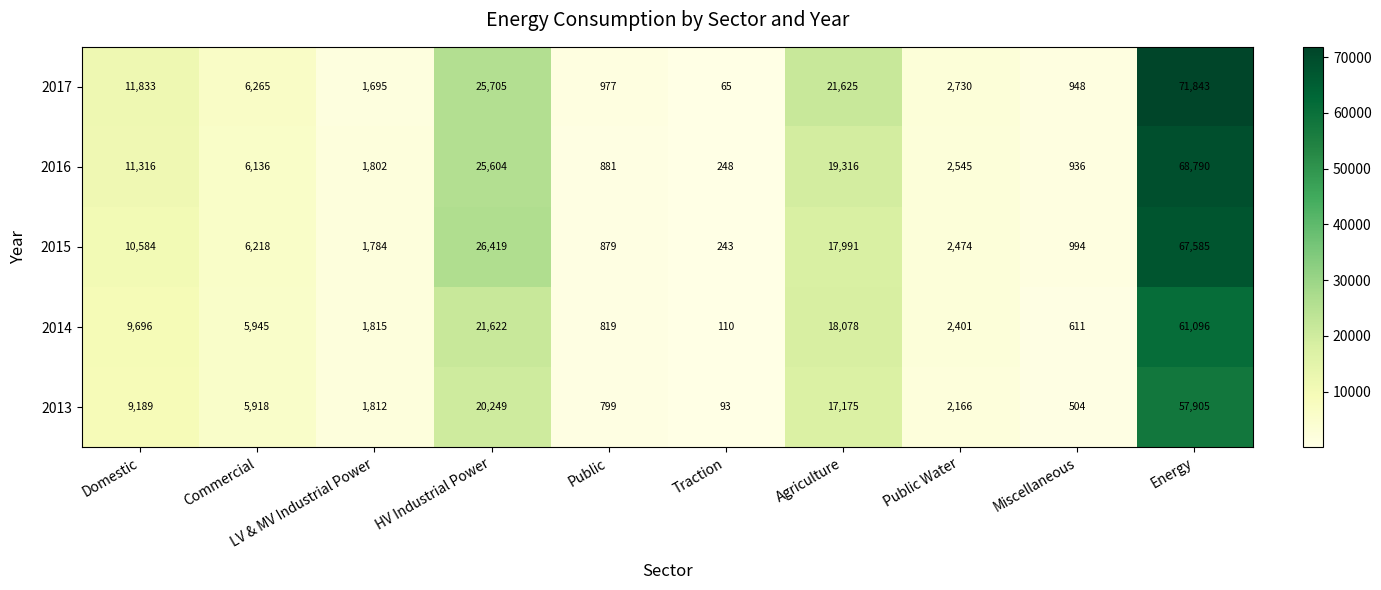

Which category has the highest value in the 2015 series?

Energy